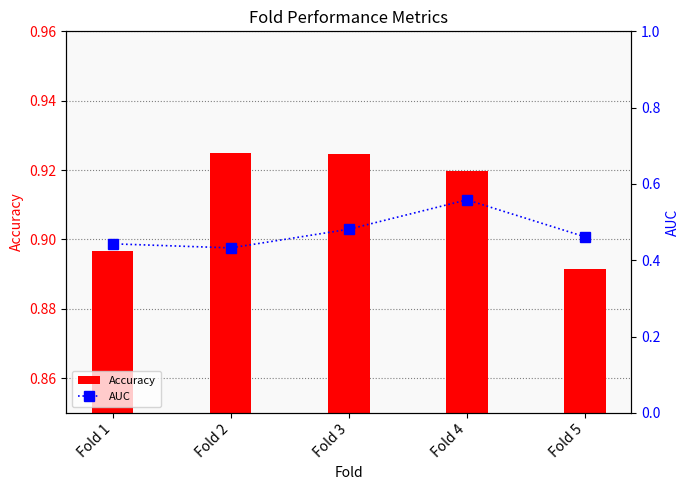

Rank the series by their average value, from lowest to highest.

AUC, Accuracy